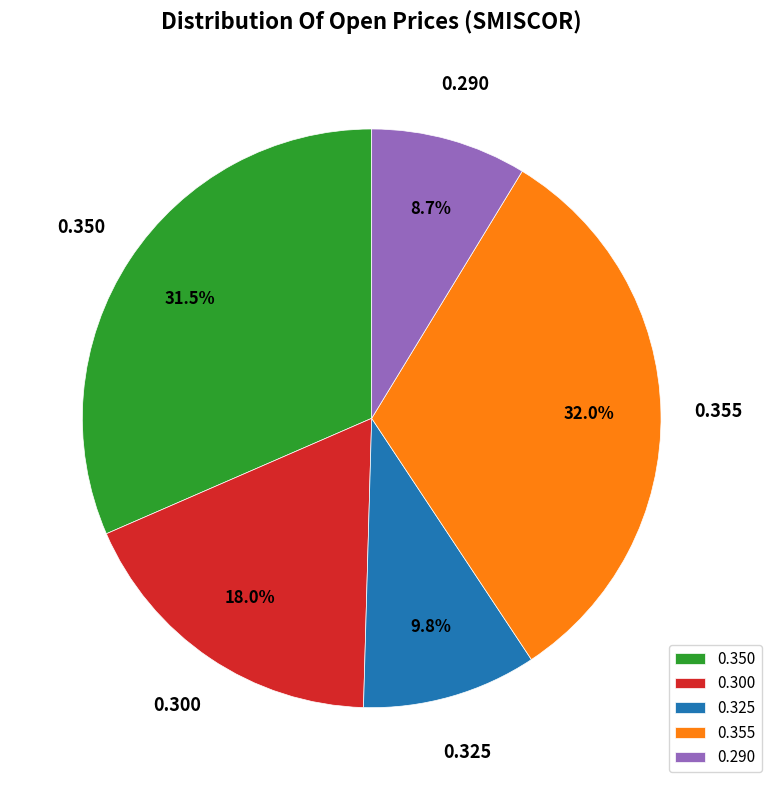

Is there a majority slice in this chart?

No